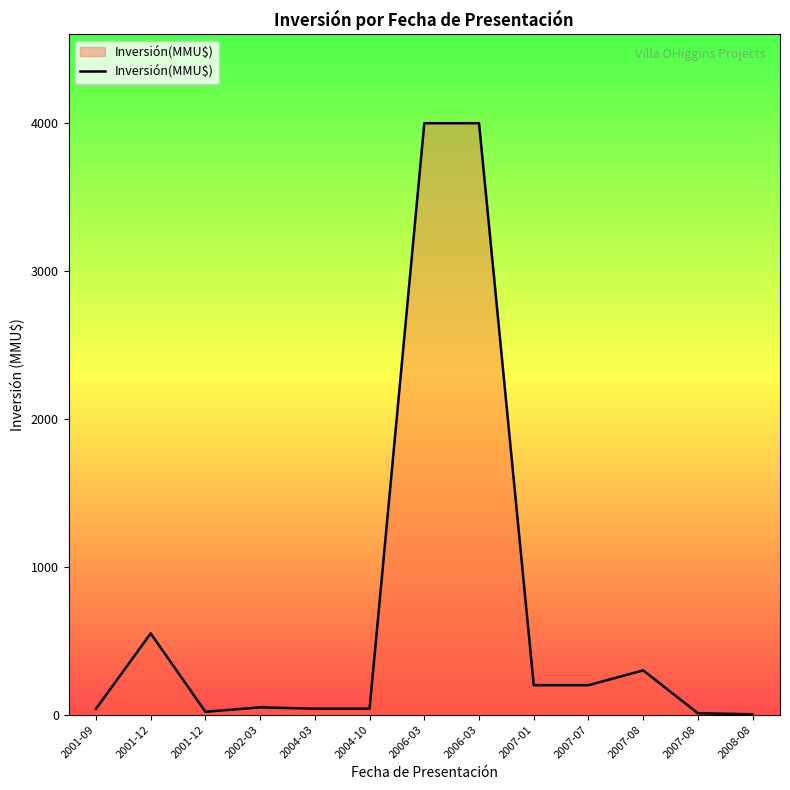

Does the chart have visible grid lines?

No